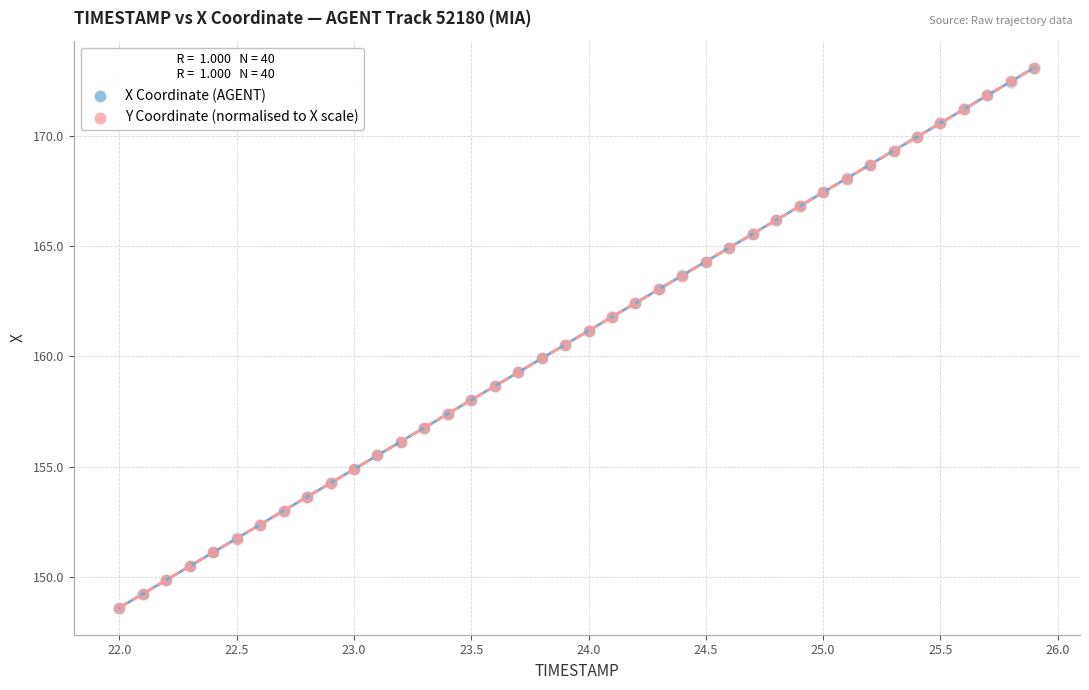

What are all the series names shown in the legend?

X Coordinate (AGENT), Y Coordinate (normalised to X scale)